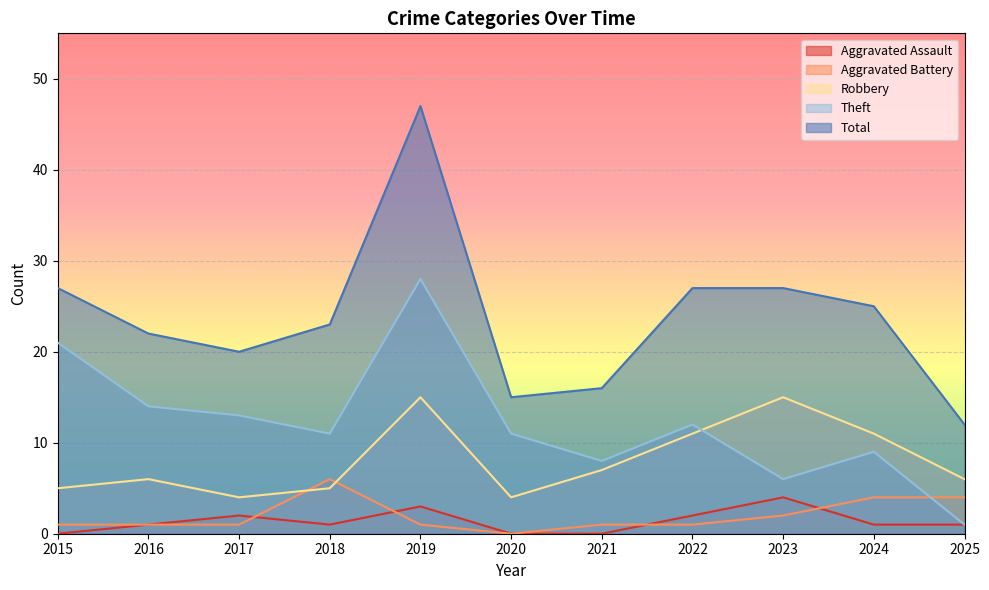

Where does the Aggravated Assault series first go above 1?

2017